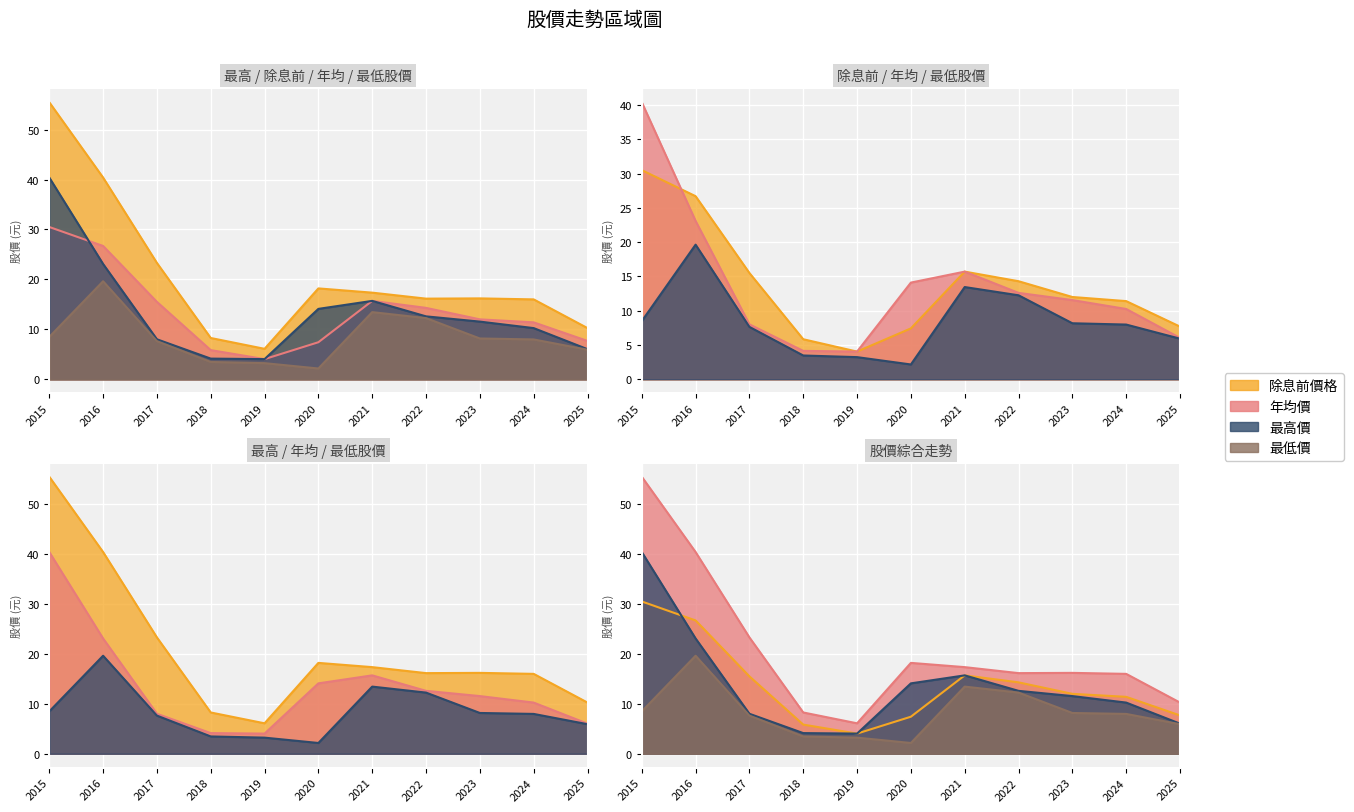

True or false: 年均價 has a value of 4.0 at 2019.

True